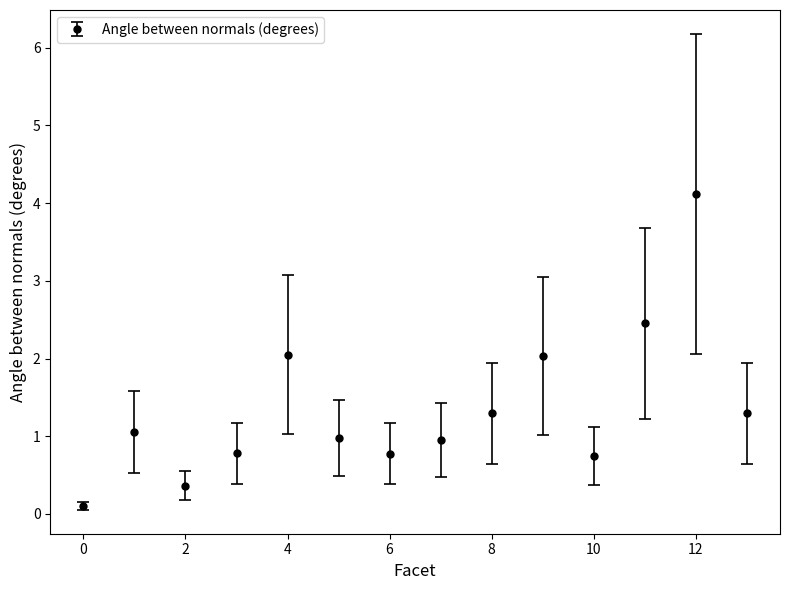

What is the sum of all values?

19.0